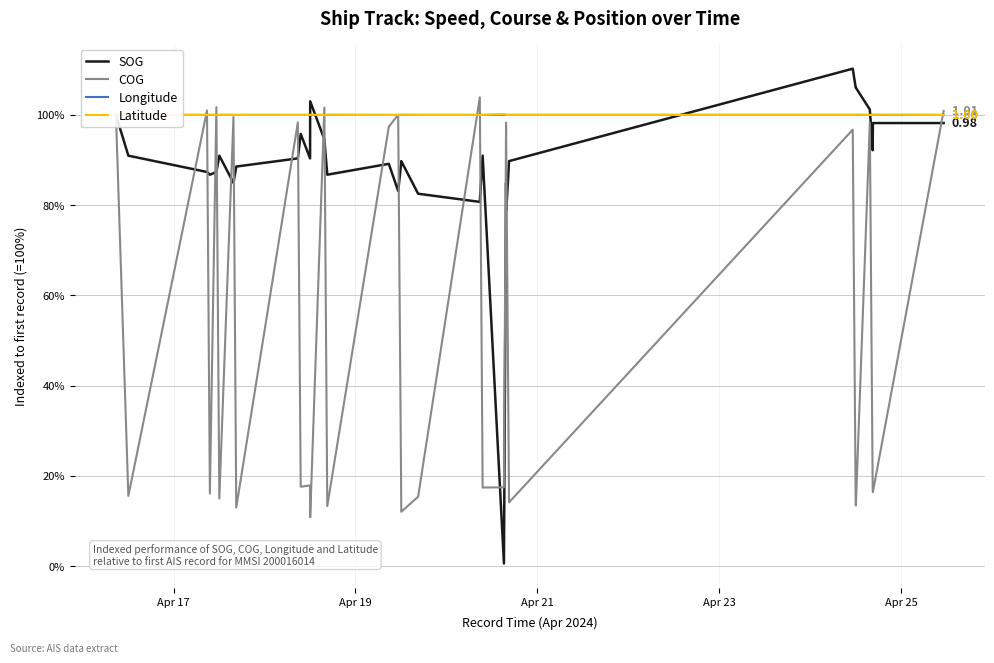

The value of Longitude at 16 is 163.8. True or false?

False